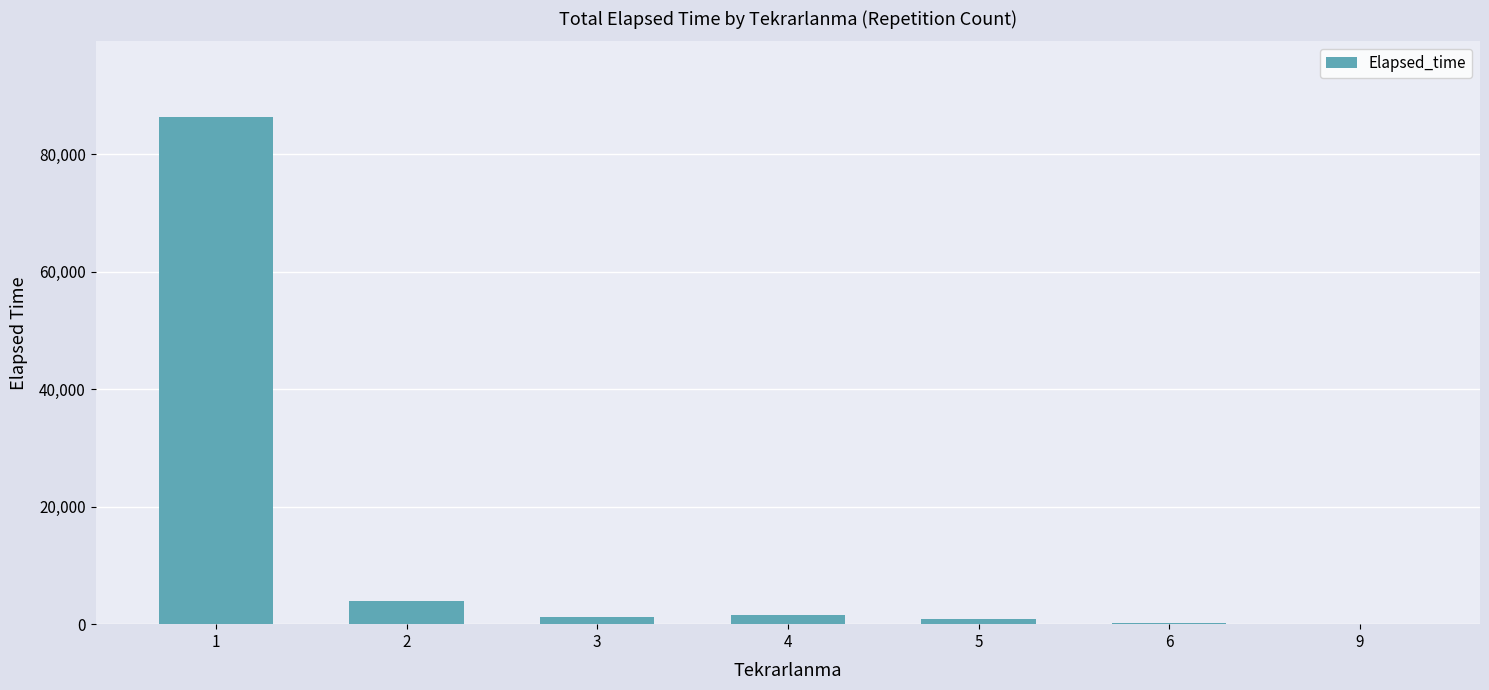

What is the change in value from 2 to 9?

-3880